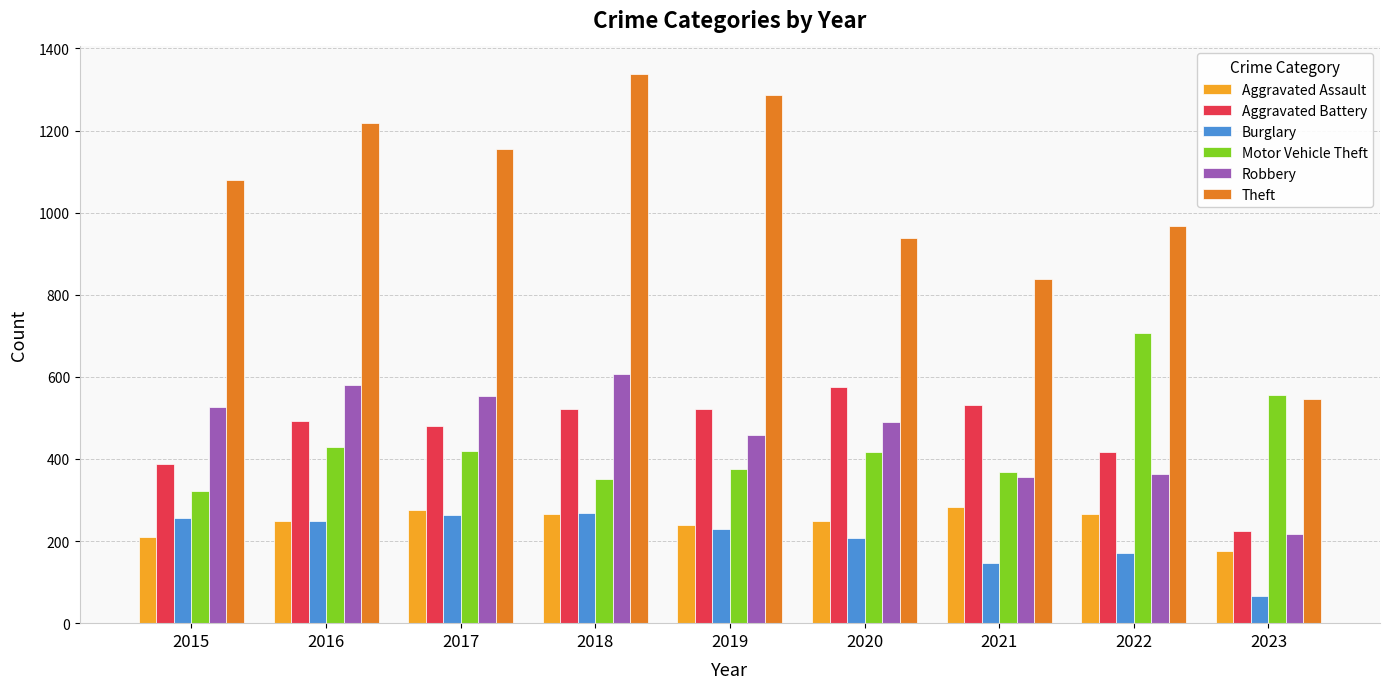

Which series has the largest range (max minus min)?

Theft